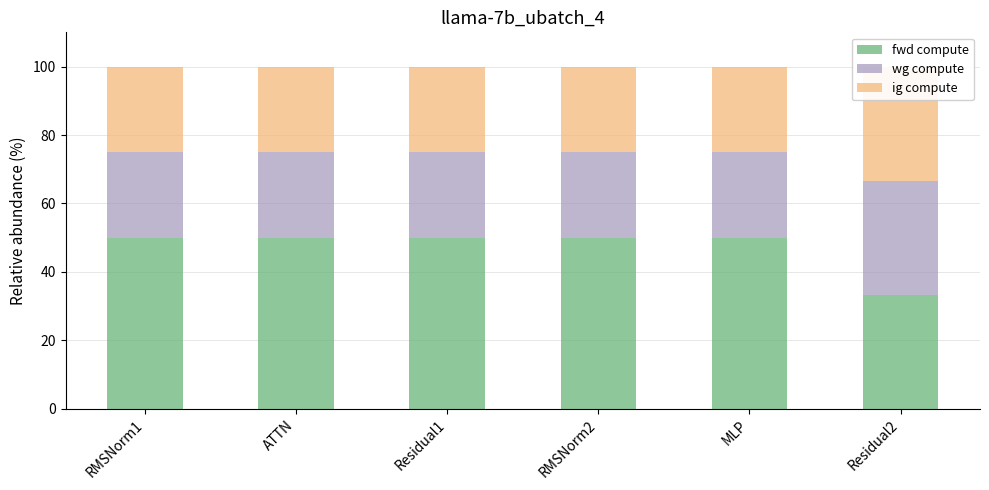

What is the minimum value for ig compute?

25.0